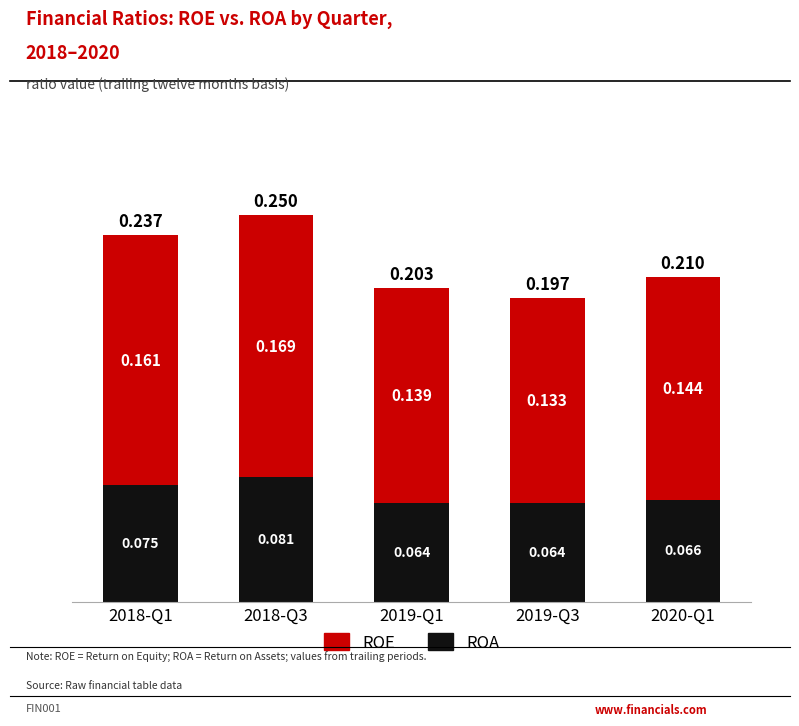

What is the label of the 2nd bar from the right?

2019-Q3